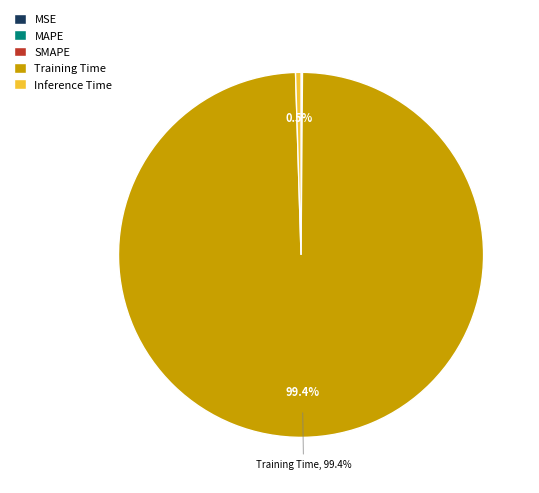

How much of the chart is everything except Inference Time?

99.5%